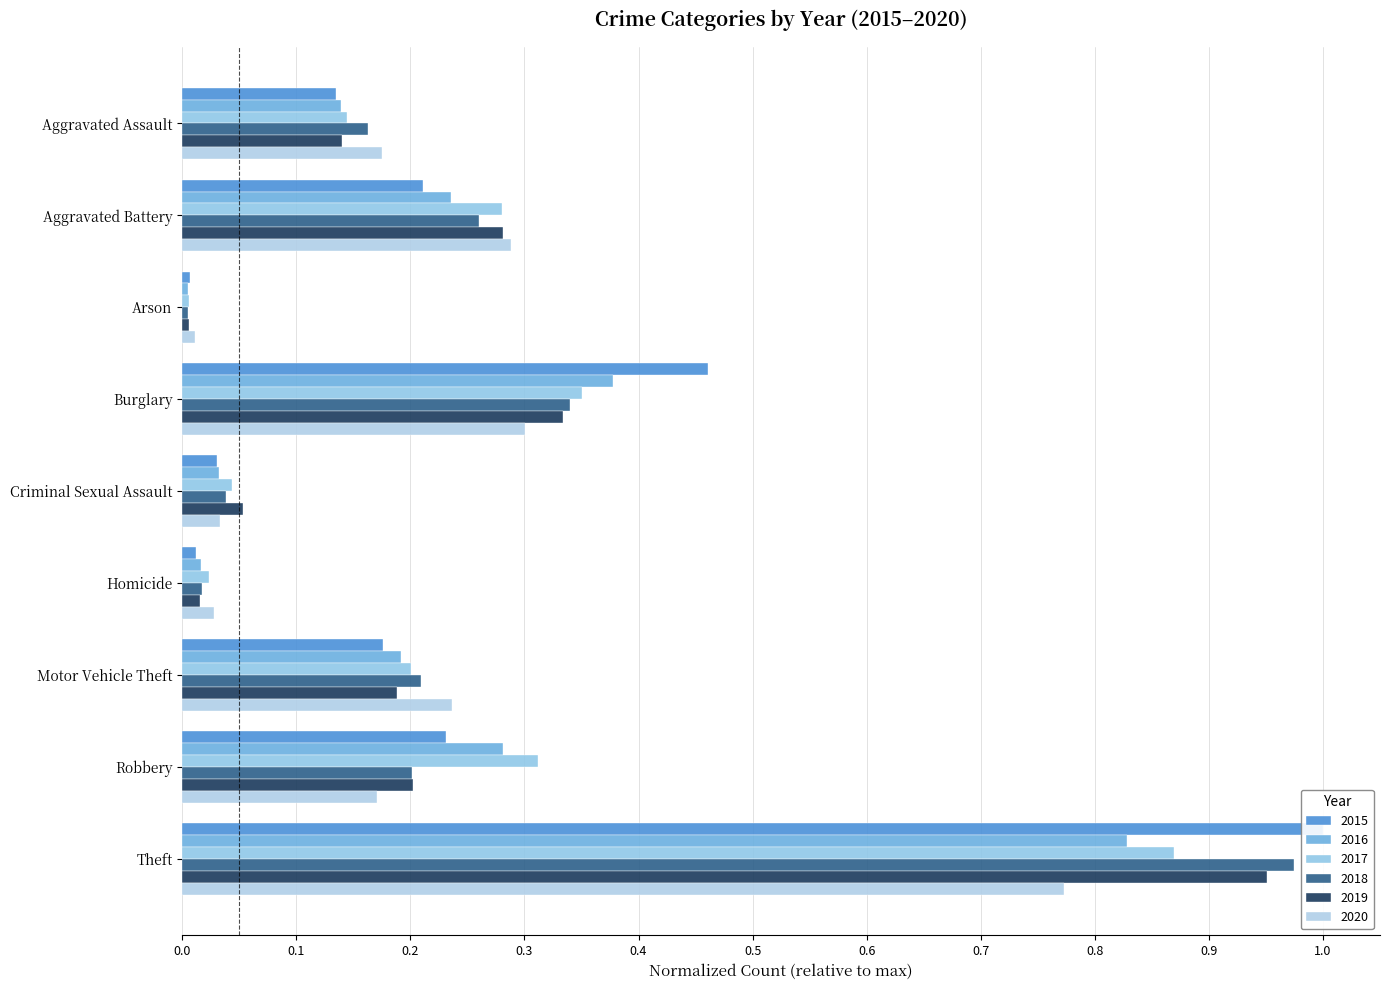

Is it true that 2015 equals 0.1 at Aggravated Assault?

False